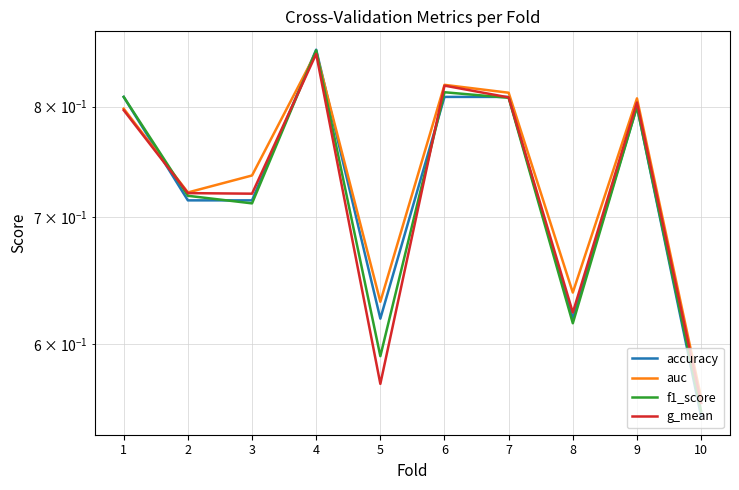

Is it true that accuracy equals 1.1 at 1?

False